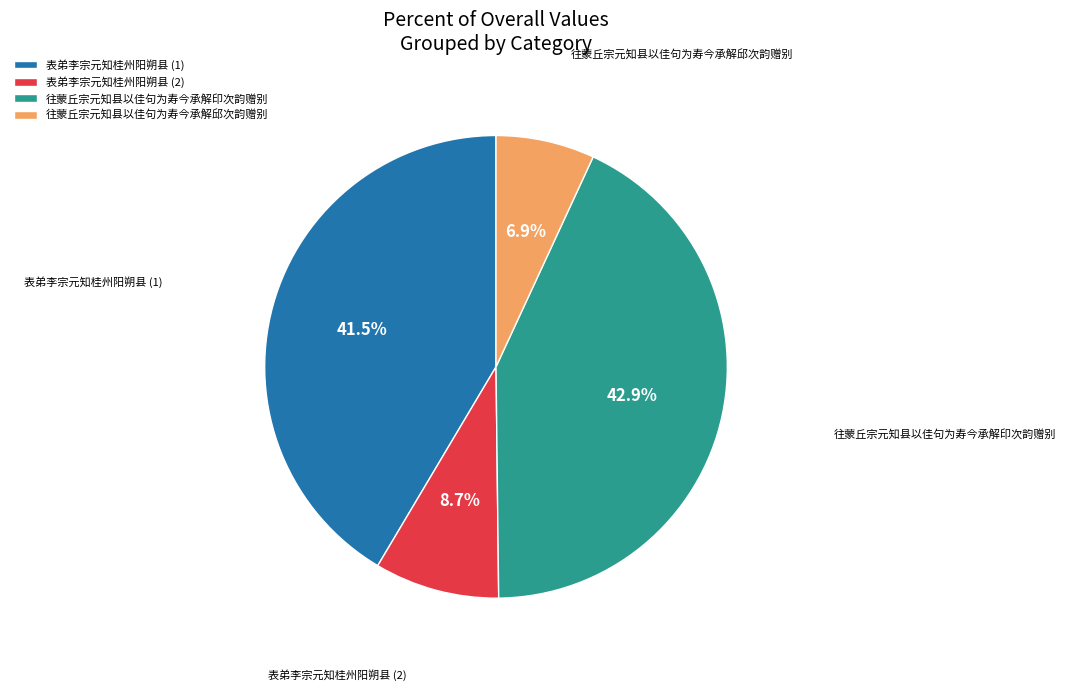

To the nearest percent, what portion does 往蒙丘宗元知县以佳句为寿今承解邱次韵赠别 represent?

7%